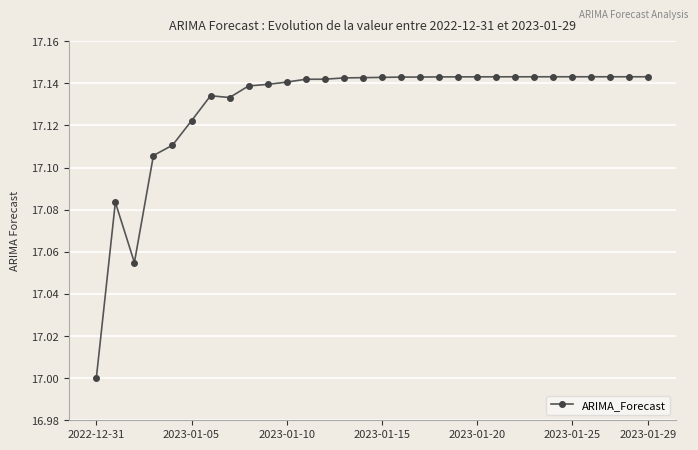

How many lines are shown in the chart?

1